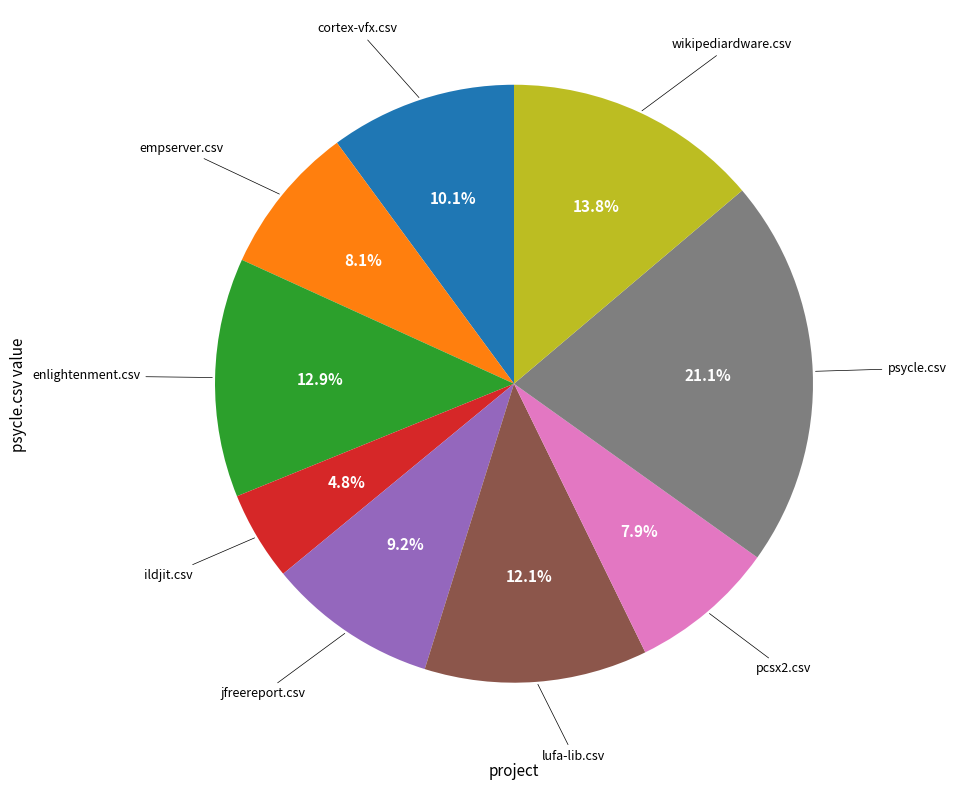

Is there any slice that represents more than half of the pie?

No